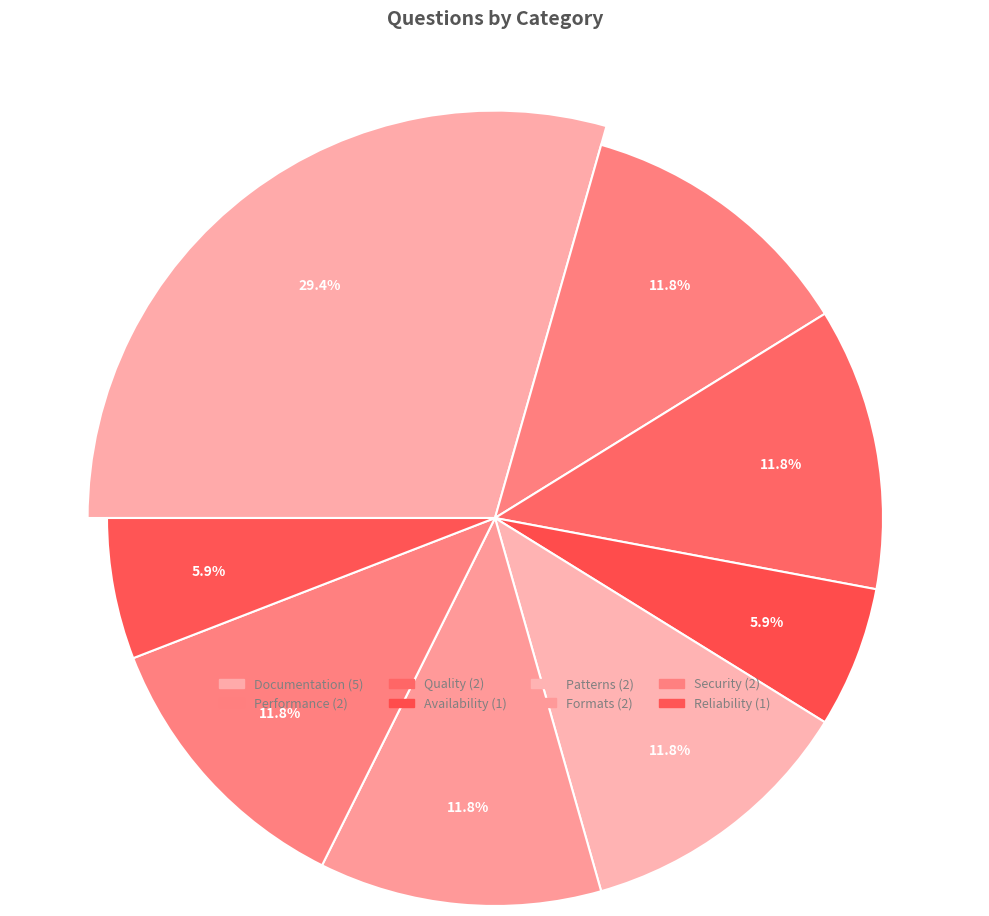

To the nearest percent, what percentage of the pie is Security?

12%